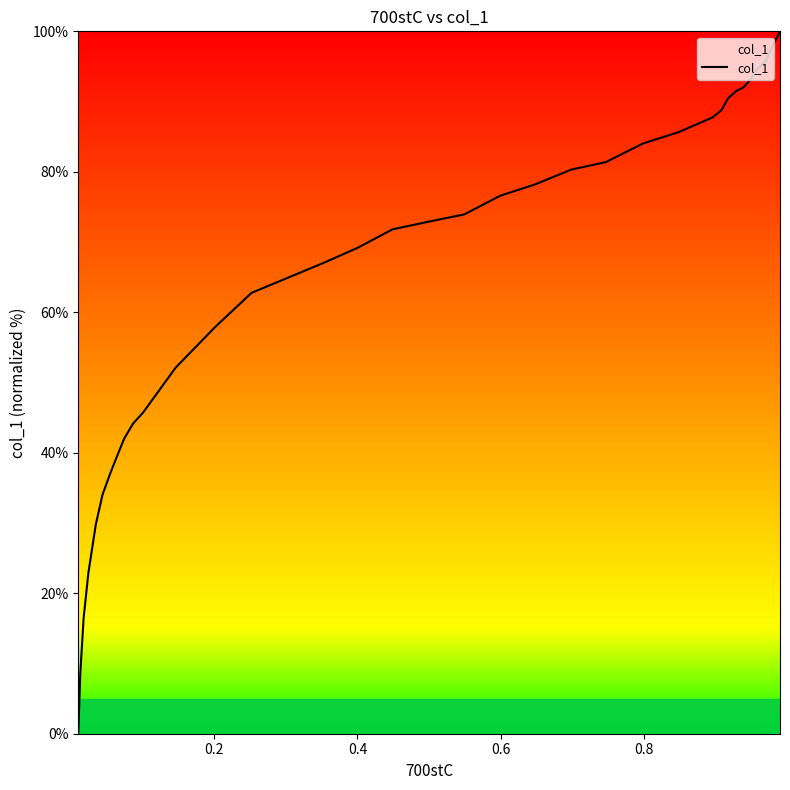

What is the greatest value displayed?

100.0